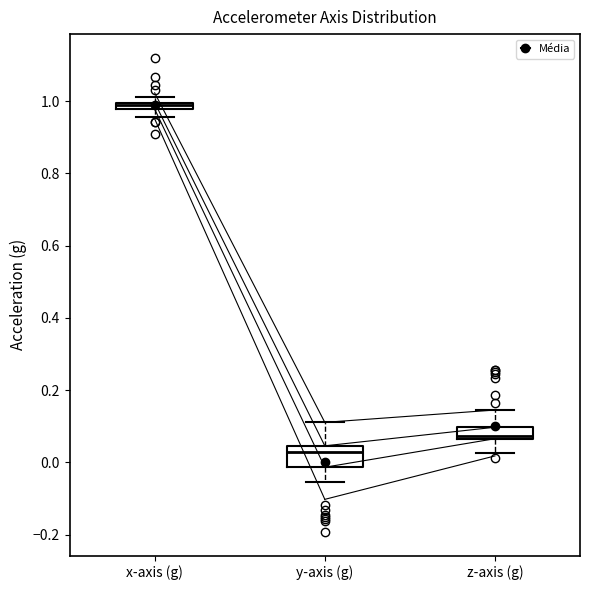

Which box has the lowest median line?

y-axis (g)